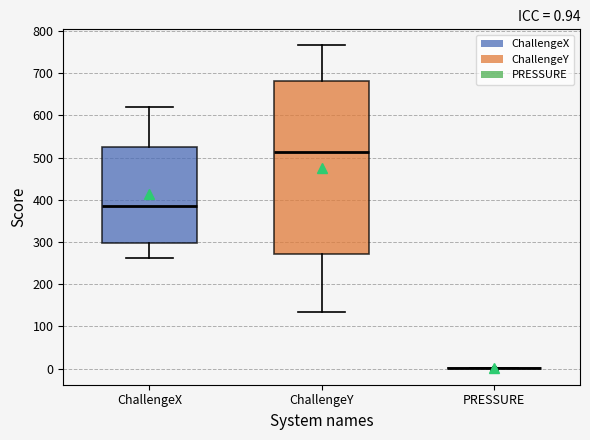

Comparing the boxes themselves (not the whiskers), which one is the tallest?

ChallengeY